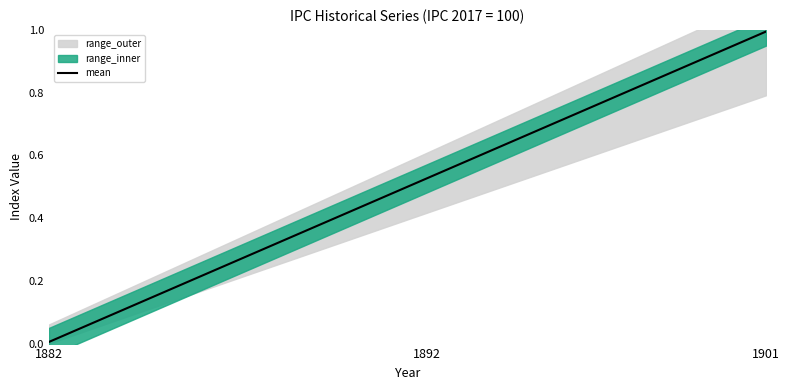

Is this an area chart (filled region under the line)?

No